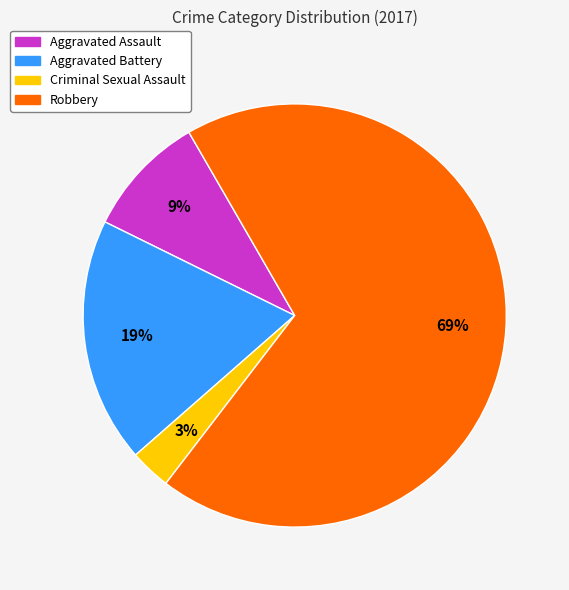

How many segments does this pie chart have?

4